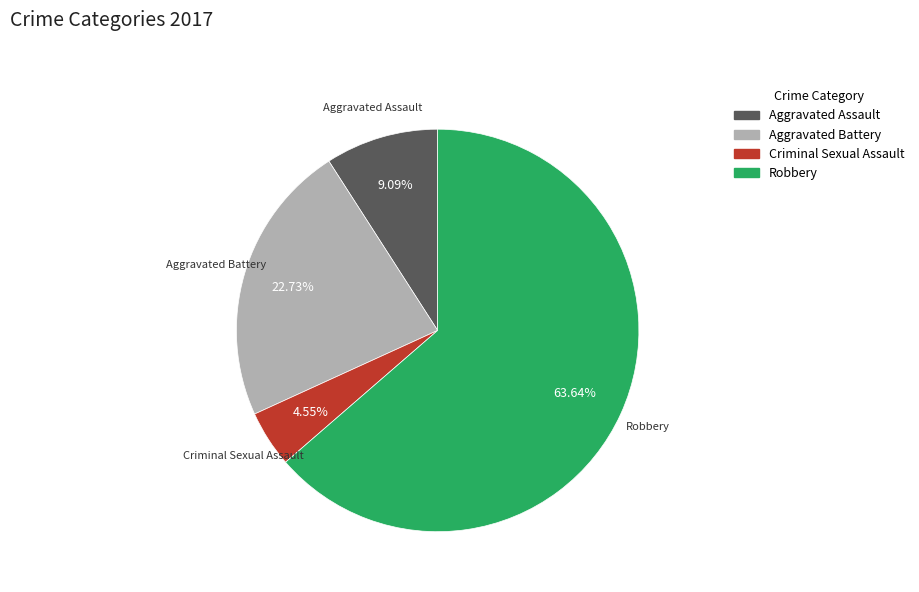

To the nearest percent, what is the average slice percentage?

25%